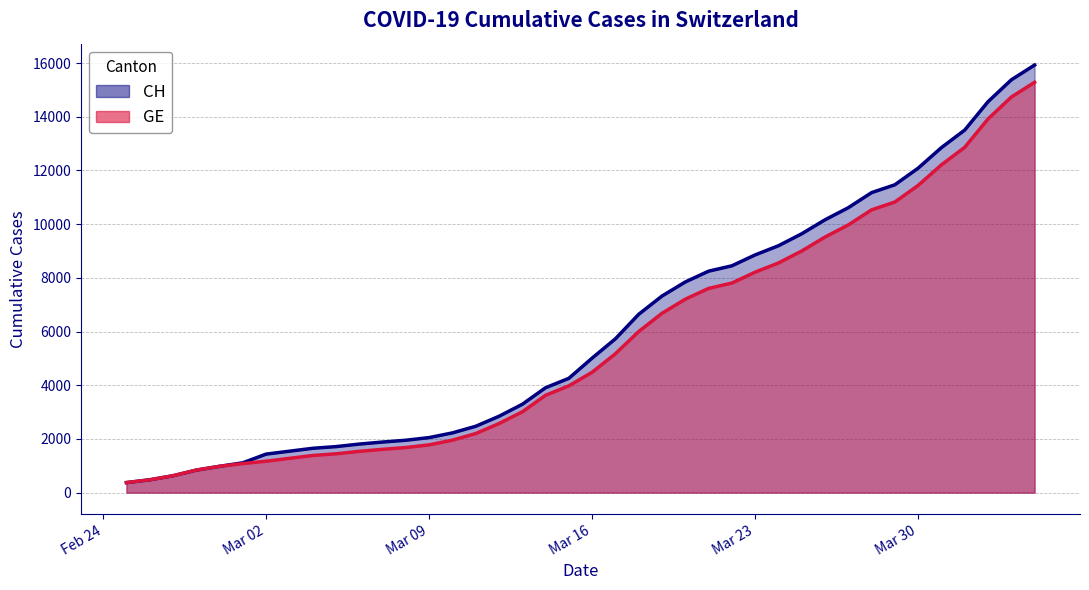

Reading left to right, what are all the values shown in this chart?

CH: 375	479	630	840	981	1113	1436	1544	1652	1715	1809	1885	1952	2051	2226	2472	2845	3291	3908	4259	5012	5731	6644	7323	7847	8249	8449	8855	9196	9642	10162	10613	11175	11467	12086	12852	13505	14561	15375	15926
GE: 375	479	630	840	981	1083	1171	1278	1384	1447	1538	1614	1681	1780	1955	2201	2574	3010	3627	3978	4485	5174	6002	6681	7205	7607	7807	8213	8554	9000	9520	9971	10533	10825	11444	12210	12863	13919	14733	15284